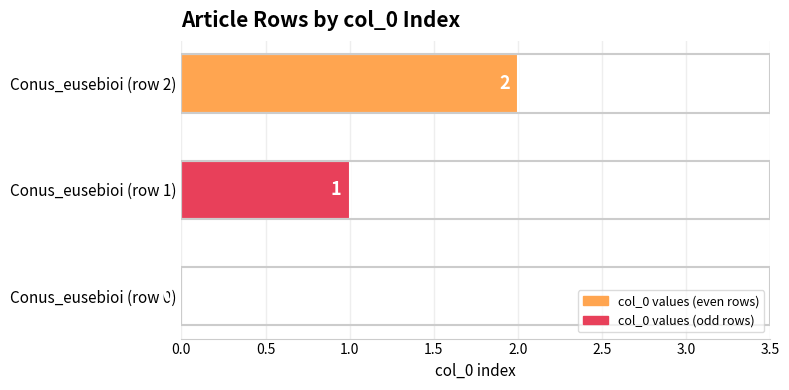

Is it true that the value at Conus_eusebioi (row 2) is 4?

False